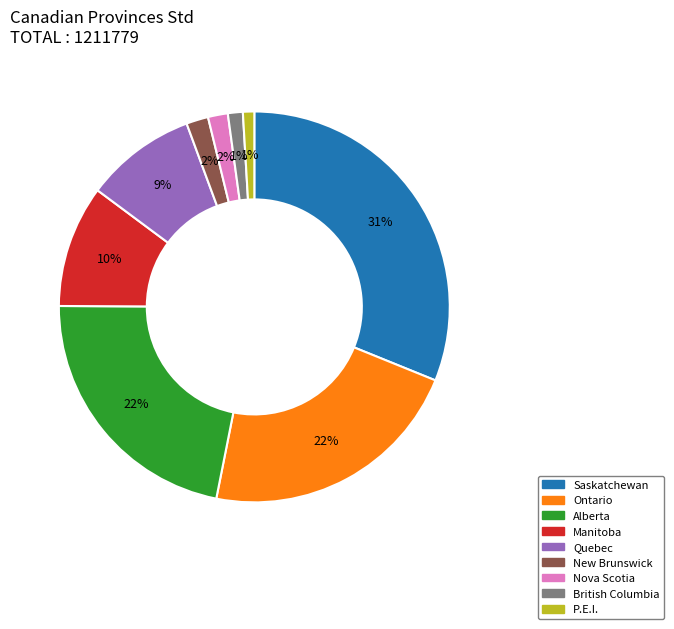

Do Nova Scotia and P.E.I. together represent more than half of the pie?

No